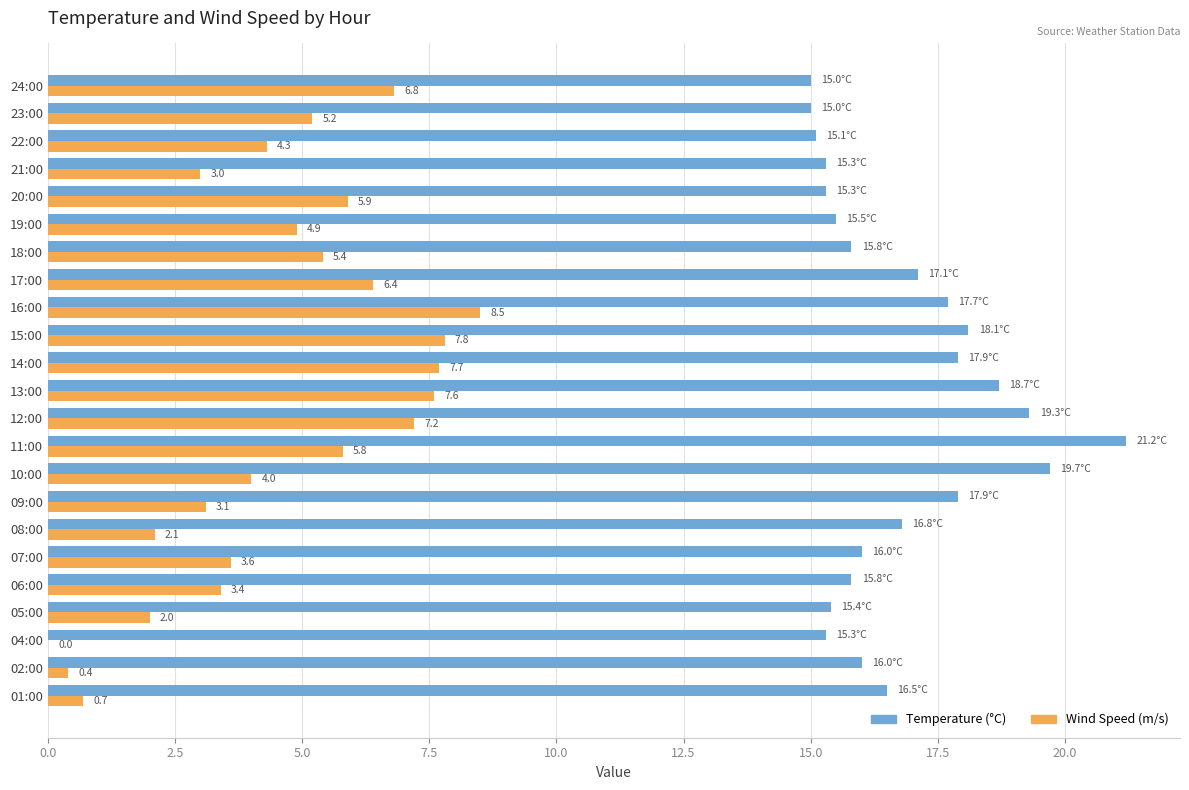

What is the total value across all series at 20:00?

21.2